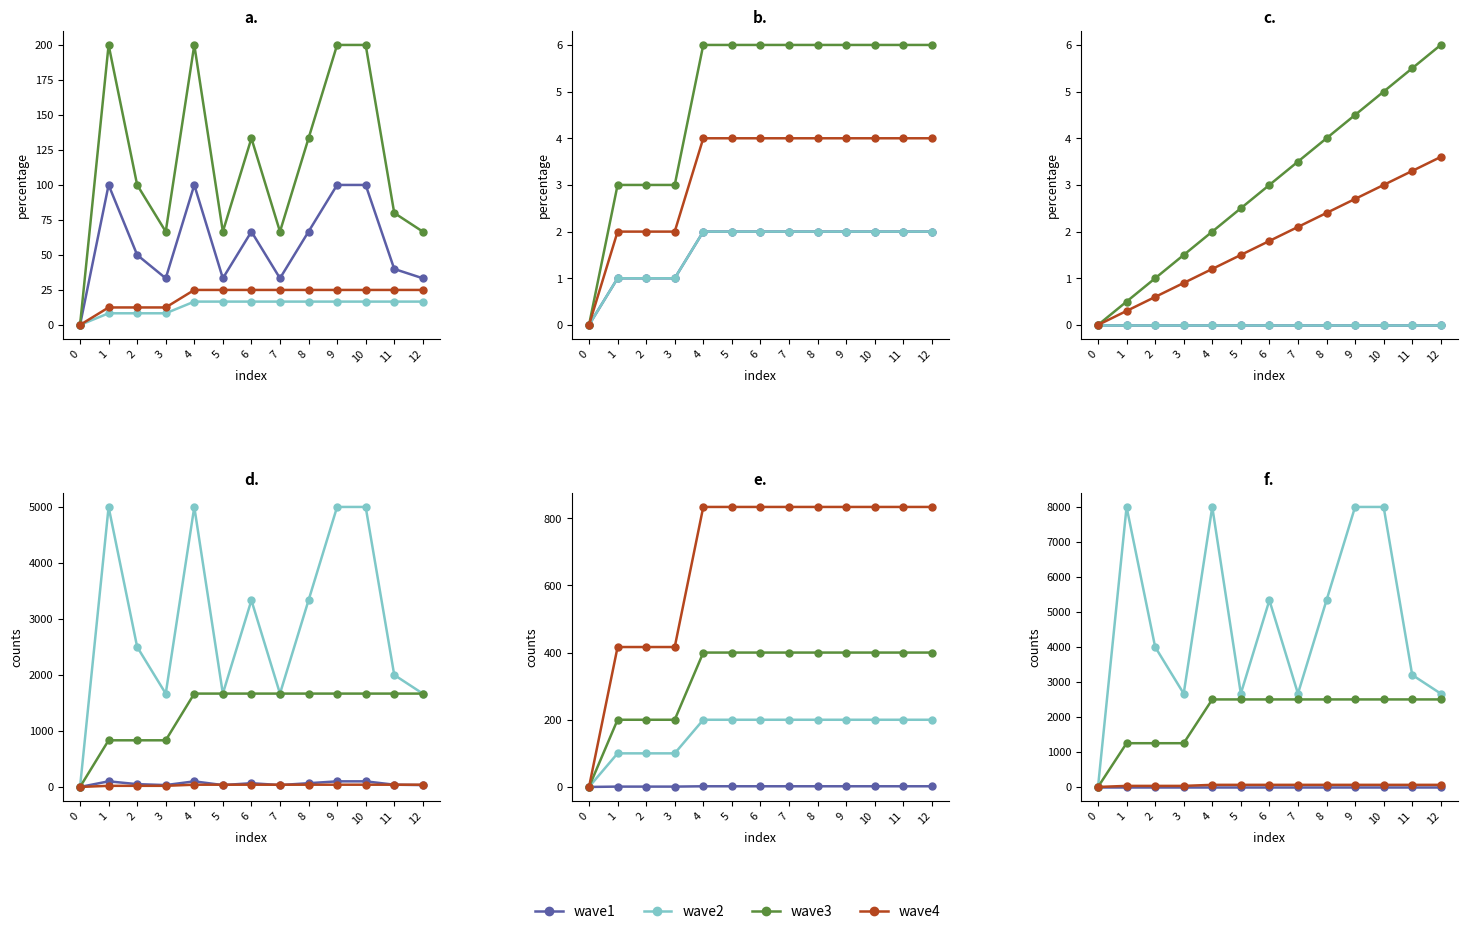

Between 5 and 2, which is larger?

5